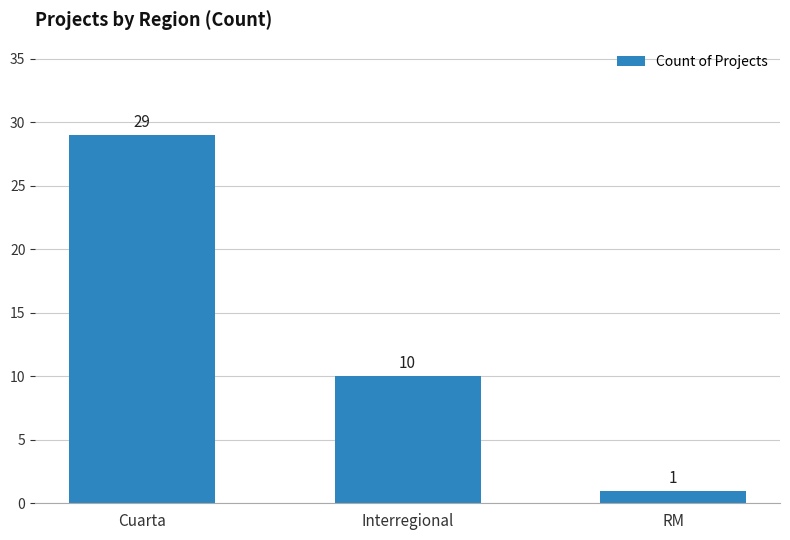

List the labels in order of value, smallest first.

RM, Interregional, Cuarta